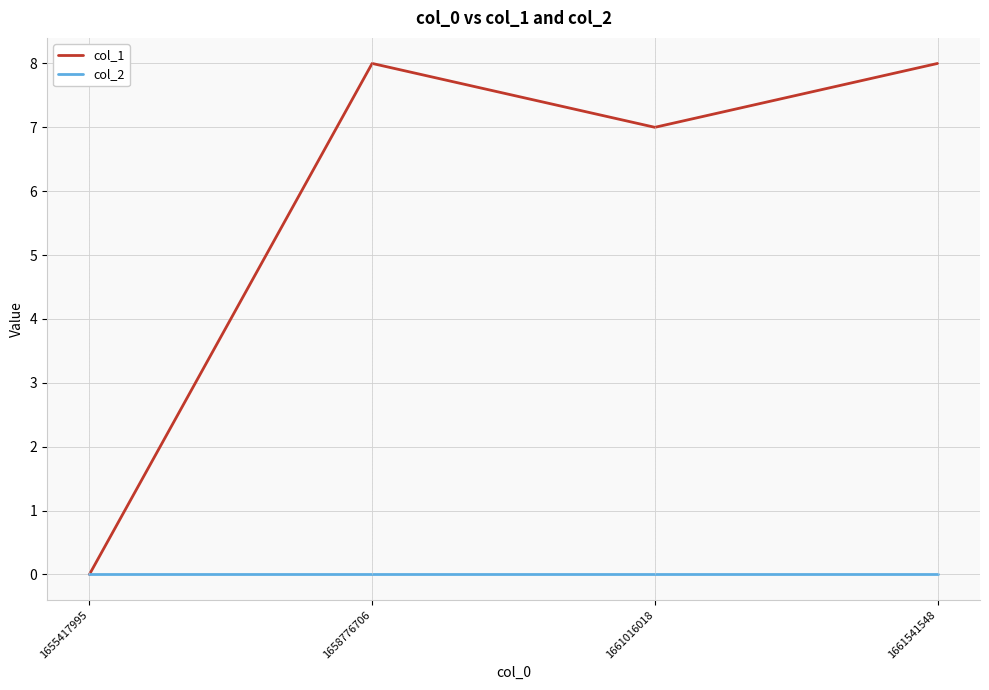

Which series has the largest total across all categories?

col_1